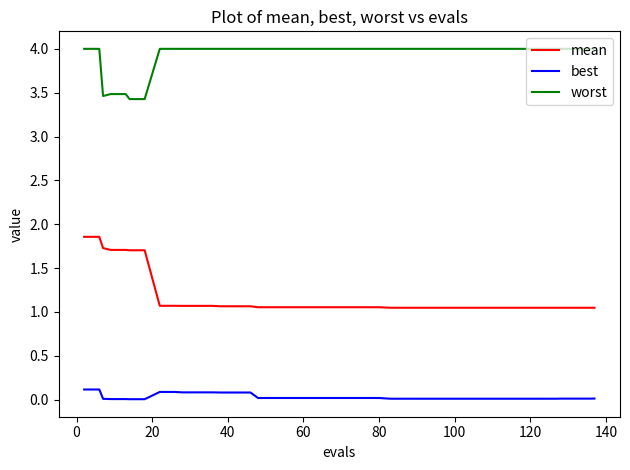

True or false: best and worst intersect in this chart.

False